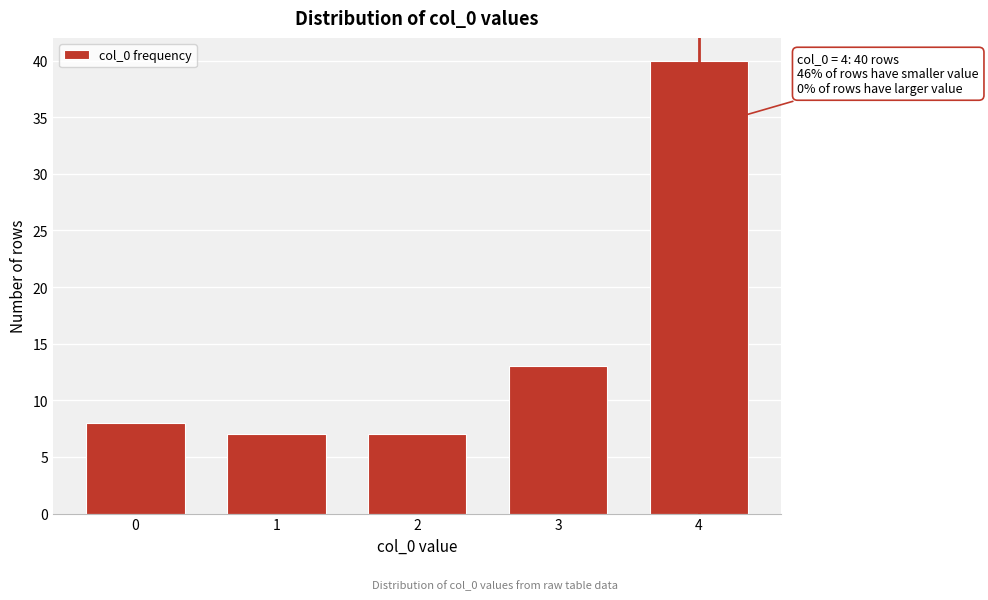

Reading left to right, list all the values displayed in this chart.

8	7	7	13	40